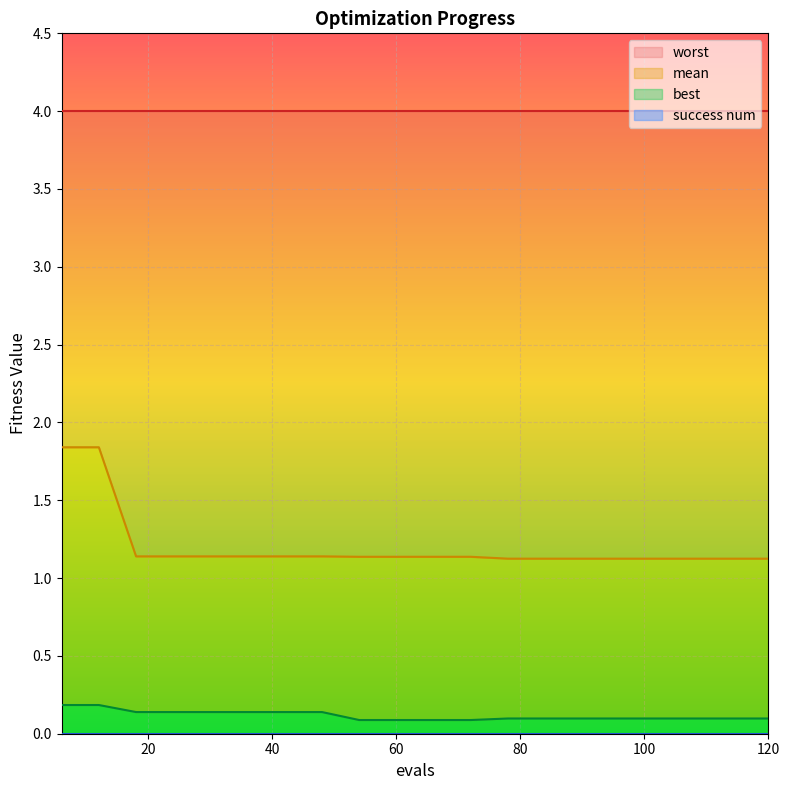

How many best values are between 0 and 1?

20